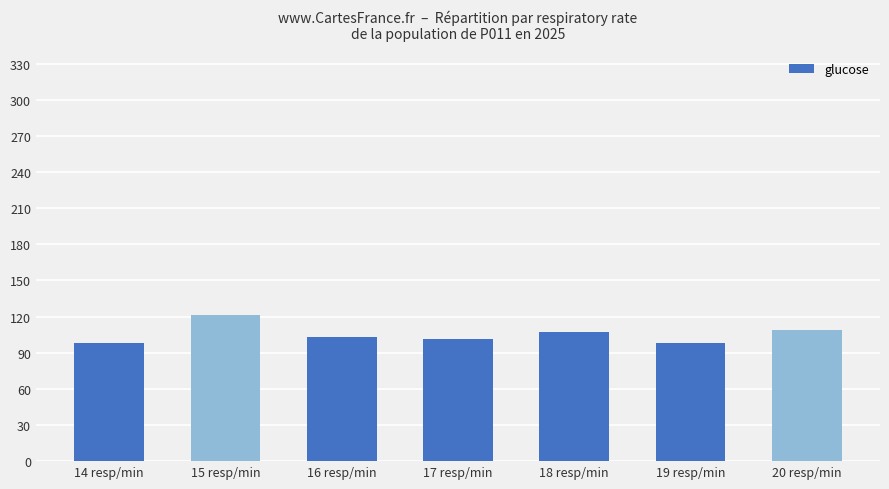

Reading left to right, list all the values displayed in this chart.

98	121	103	101	107	98	109